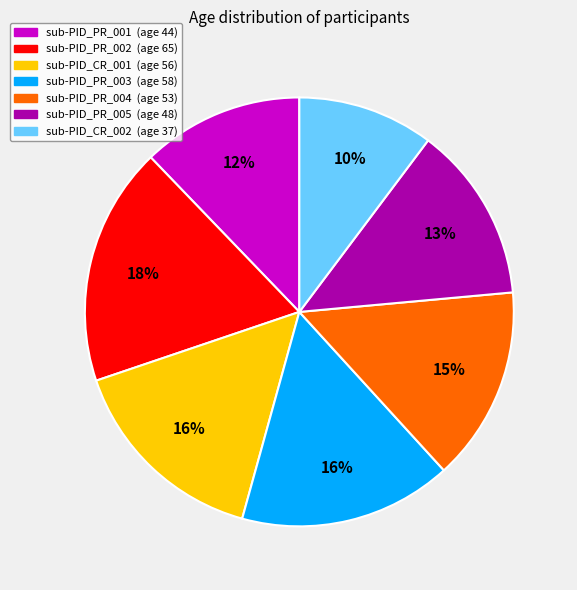

Between sub-PID_PR_005 and sub-PID_PR_001, which is larger?

sub-PID_PR_005